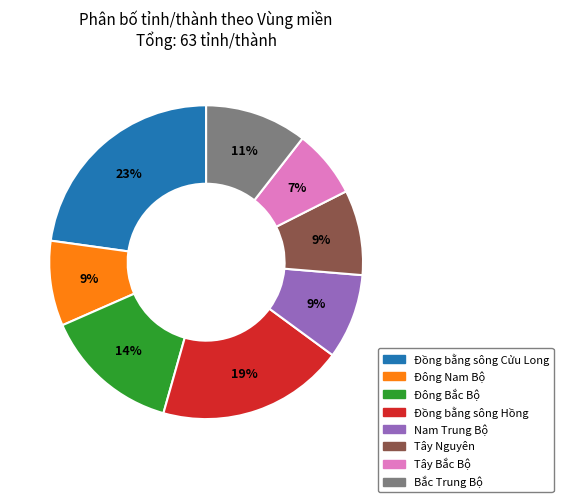

The Tây Bắc Bộ slice represents 7% of the pie. True or false?

True